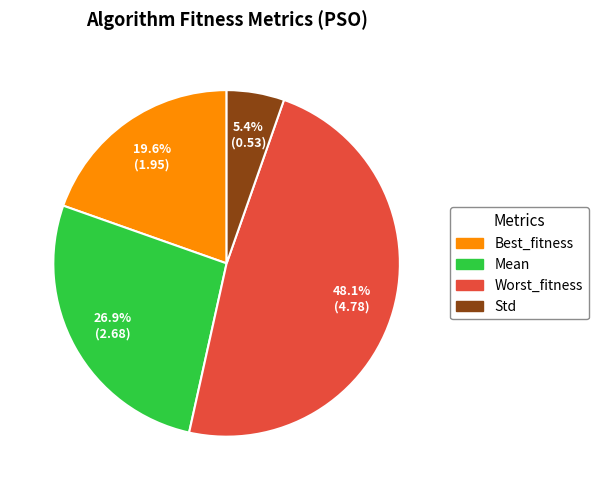

Rank the categories by value from lowest to highest.

Std, Best_fitness, Mean, Worst_fitness